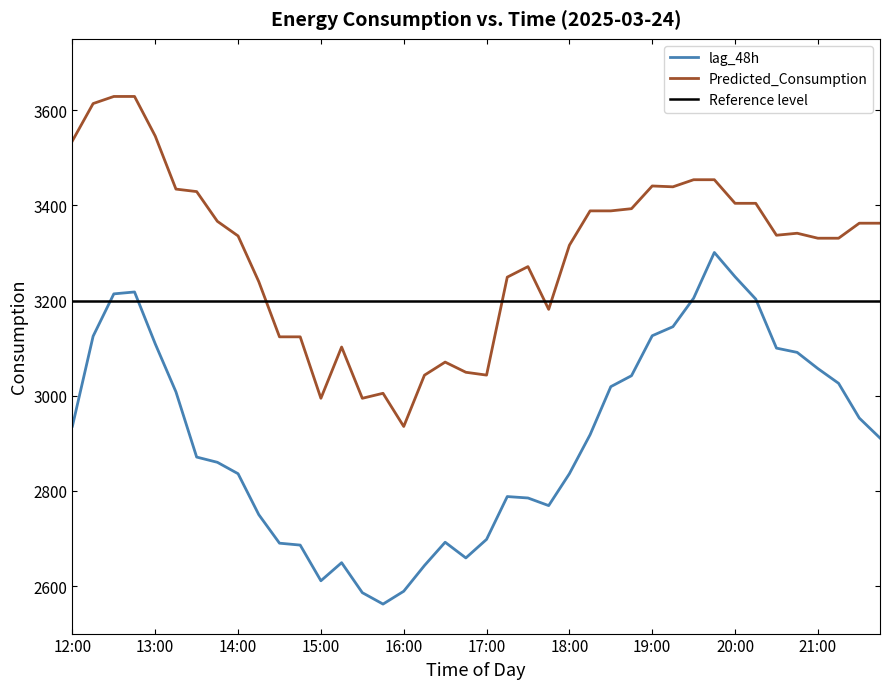

Reading left to right, what are all the values shown in this chart?

lag_48h: 12:00=2936.0	12:15=3125.0	12:30=3214.0	12:45=3218.0	13:00=3109.0	13:15=3008.0	13:30=2871.0	13:45=2860.0	14:00=2836.0	14:15=2750.0	14:30=2690.0	14:45=2686.0	15:00=2611.0	15:15=2649.0	15:30=2586.0	15:45=2562.0	16:00=2589.0	16:15=2643.0	16:30=2692.0	16:45=2659.0	17:00=2698.0	17:15=2788.0	17:30=2785.0	17:45=2769.0	18:00=2836.0	18:15=2918.0	18:30=3019.0	18:45=3042.0	19:00=3126.0	19:15=3145.0	19:30=3205.0	19:45=3301.0	20:00=3250.0	20:15=3203.0	20:30=3100.0	20:45=3091.0	21:00=3057.0	21:15=3026.0	21:30=2953.0	21:45=2911.0
Predicted_Consumption: 12:00=3535.6	12:15=3614.0	12:30=3628.9	12:45=3628.9	13:00=3545.7	13:15=3434.2	13:30=3429.0	13:45=3366.5	14:00=3335.8	14:15=3239.7	14:30=3123.7	14:45=3123.7	15:00=2994.5	15:15=3102.3	15:30=2994.5	15:45=3005.1	16:00=2935.3	16:15=3043.1	16:30=3070.6	16:45=3049.2	17:00=3043.3	17:15=3249.2	17:30=3271.3	17:45=3181.4	18:00=3316.2	18:15=3388.4	18:30=3388.4	18:45=3393.1	19:00=3440.8	19:15=3439.0	19:30=3453.9	19:45=3453.9	20:00=3404.3	20:15=3404.3	20:30=3337.2	20:45=3341.4	21:00=3331.0	21:15=3331.0	21:30=3362.5	21:45=3362.5